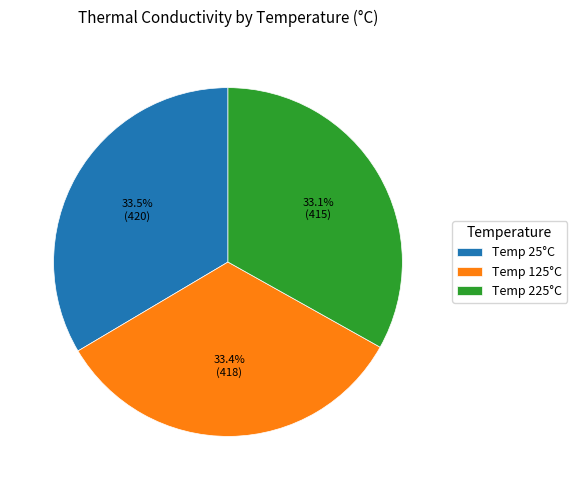

Count the number of slices in the pie.

3